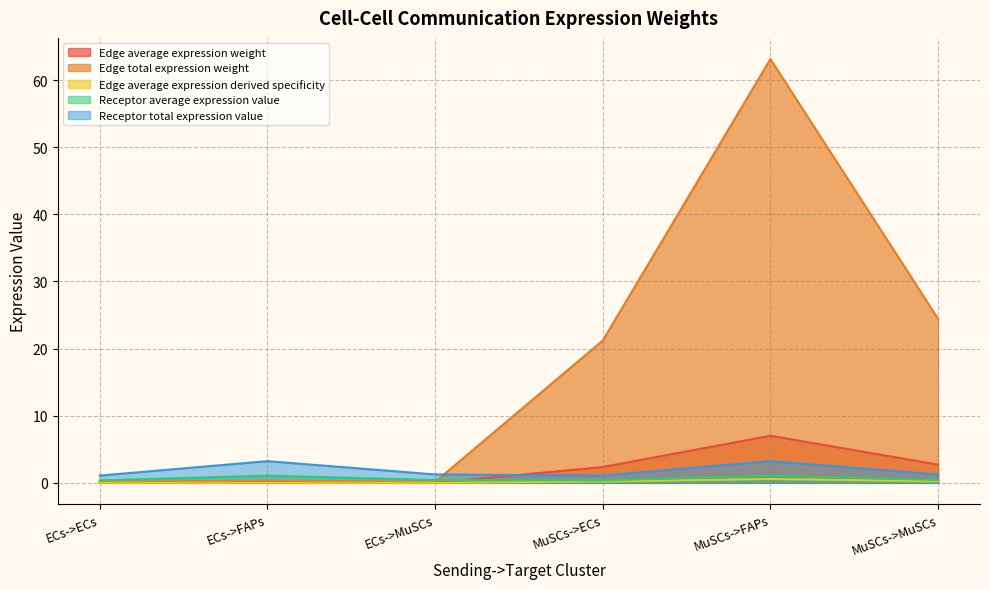

What is the label of the 6th point from the right?

ECs->ECs